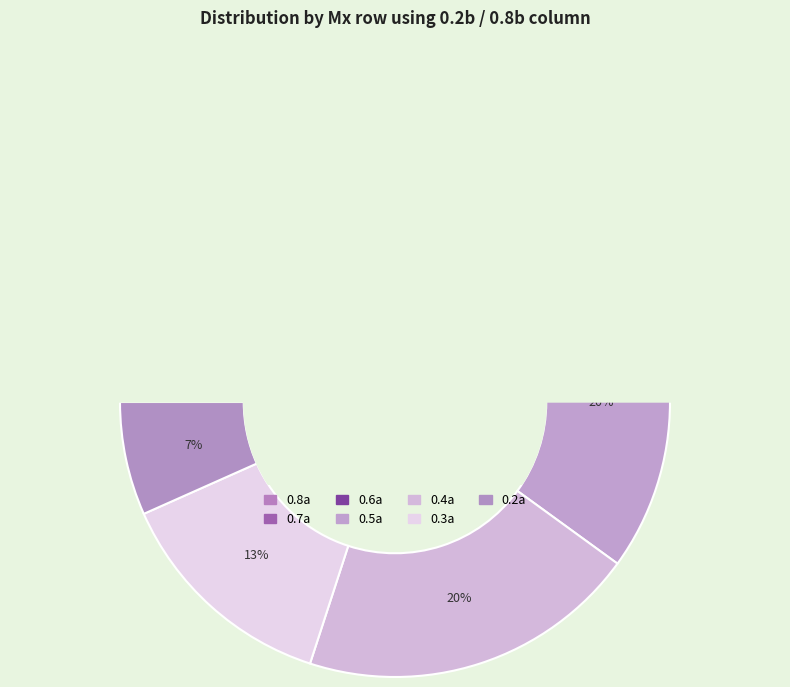

Which slice is the largest?

0.6a